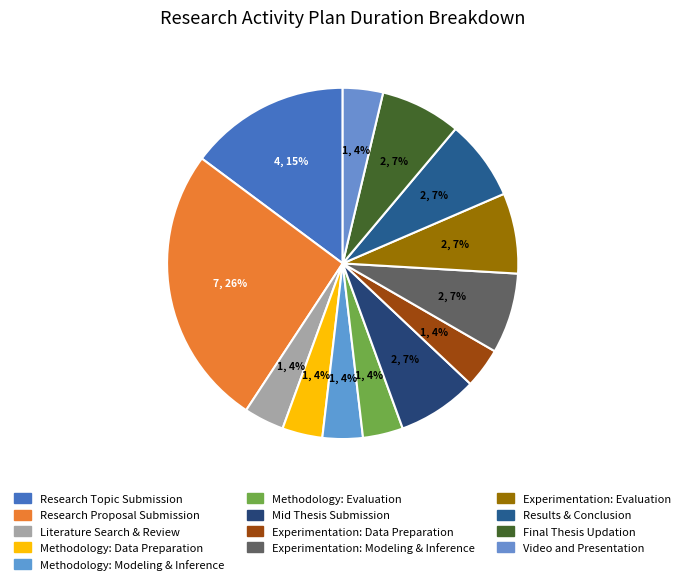

To the nearest percent, what percentage of the pie is Experimentation: Modeling & Inference?

7%